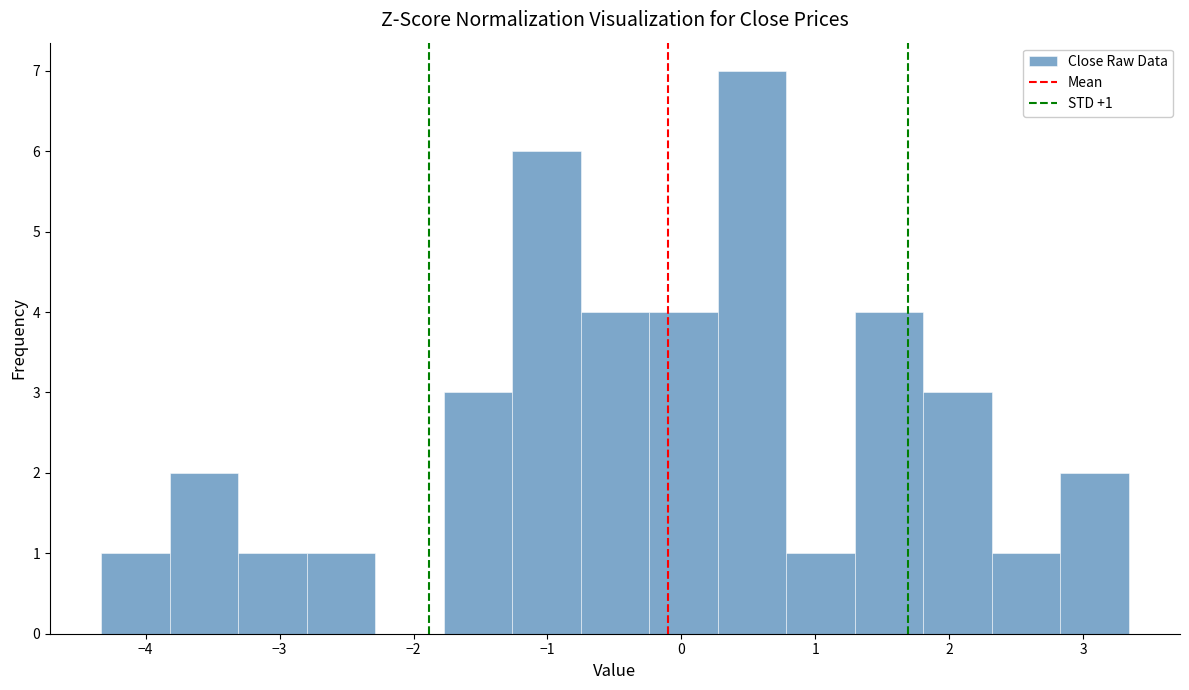

Which range on the x-axis has the tallest bar?

0.3 to 0.8